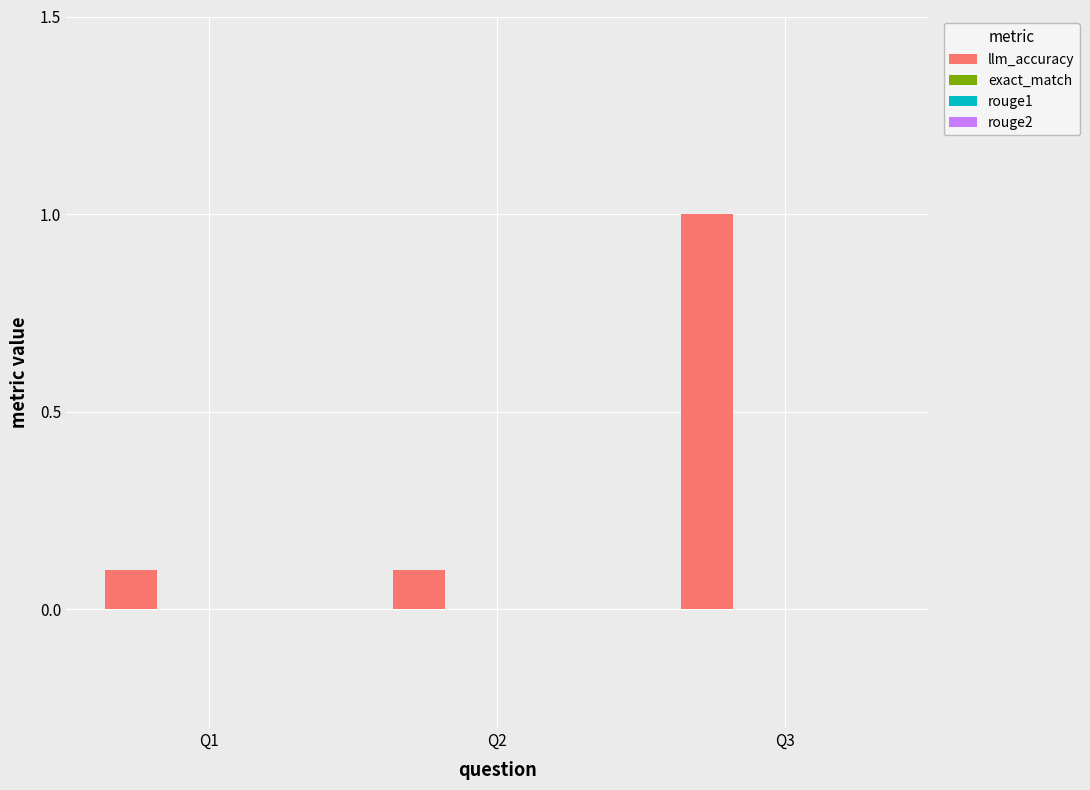

What is the difference between the maximum and second lowest values?

0.9